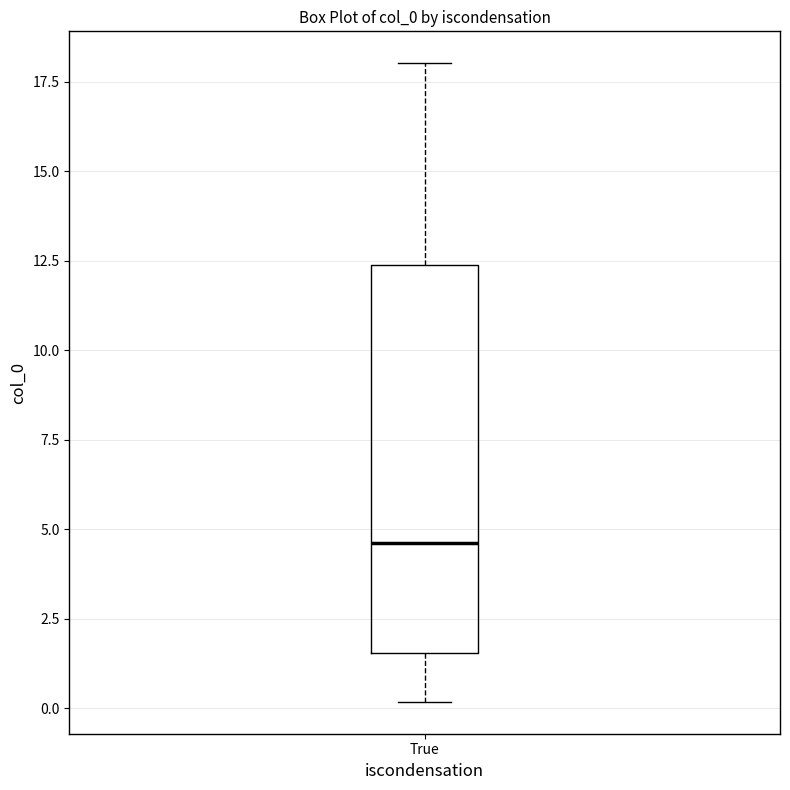

Where does the upper whisker of the box for True end on the y-axis? The values are not printed on the chart, so give them approximately, as read against the axis.

18.0